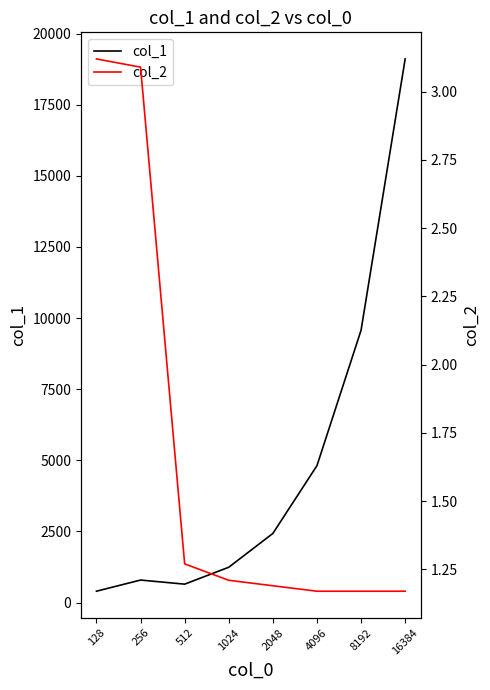

Between 4096 and 16384, which is larger?

16384